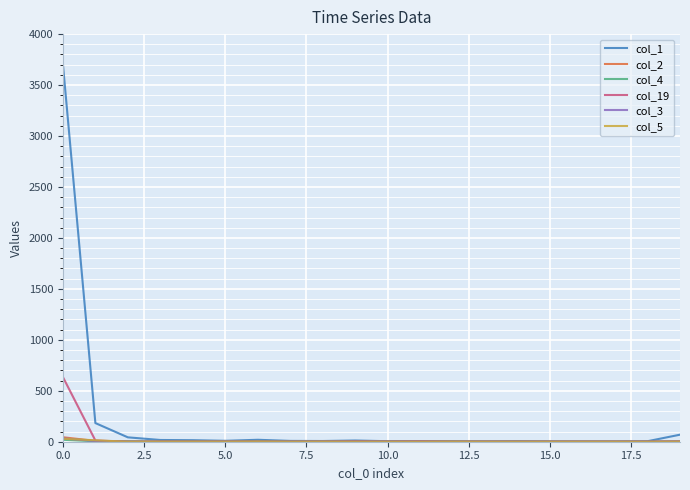

Which series has the widest spread of values?

col_1